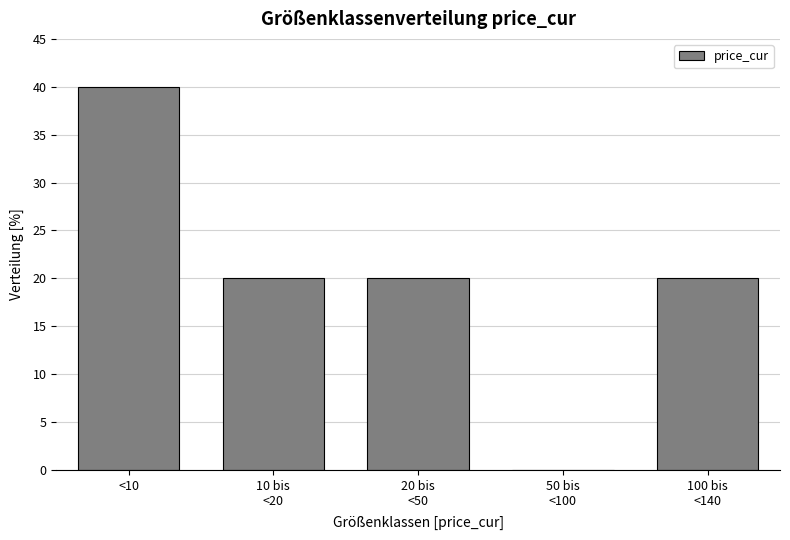

At which category does the chart reach its peak across all series?

<10